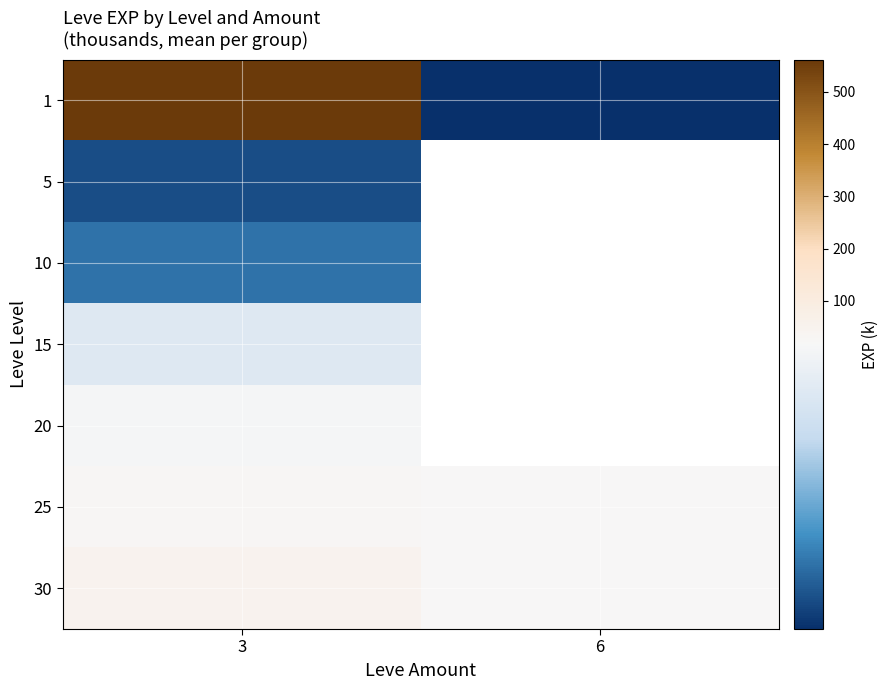

At how many categories does at least one series exceed 426?

1